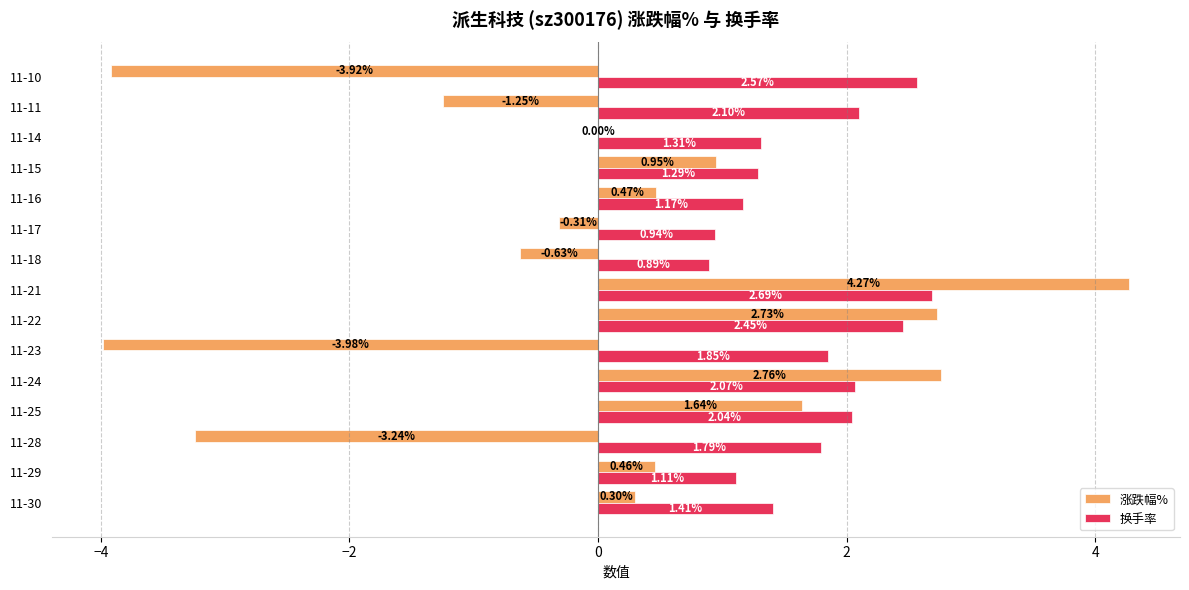

What is the sum of all 换手率 values?

25.7